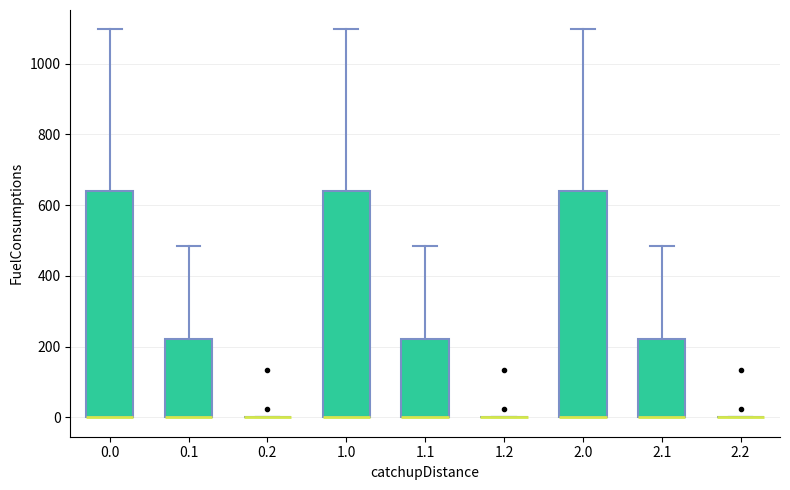

Reading left to right, transcribe this box plot: for each box, give where its median line is, the range the box spans, and where its two whiskers end, as read against the y-axis. The values are not printed on the chart, so give them approximately, as read against the axis.

0.0: median 0 (drawn on the box's lower edge), box 0 to 640, whiskers 0 to 1100
0.1: median 0 (drawn on the box's lower edge), box 0 to 220, whiskers 0 to 480
0.2: box collapsed to a line at 0, whiskers 0 to 0
1.0: median 0 (drawn on the box's lower edge), box 0 to 640, whiskers 0 to 1100
1.1: median 0 (drawn on the box's lower edge), box 0 to 220, whiskers 0 to 480
1.2: box collapsed to a line at 0, whiskers 0 to 0
2.0: median 0 (drawn on the box's lower edge), box 0 to 640, whiskers 0 to 1100
2.1: median 0 (drawn on the box's lower edge), box 0 to 220, whiskers 0 to 480
2.2: box collapsed to a line at 0, whiskers 0 to 0